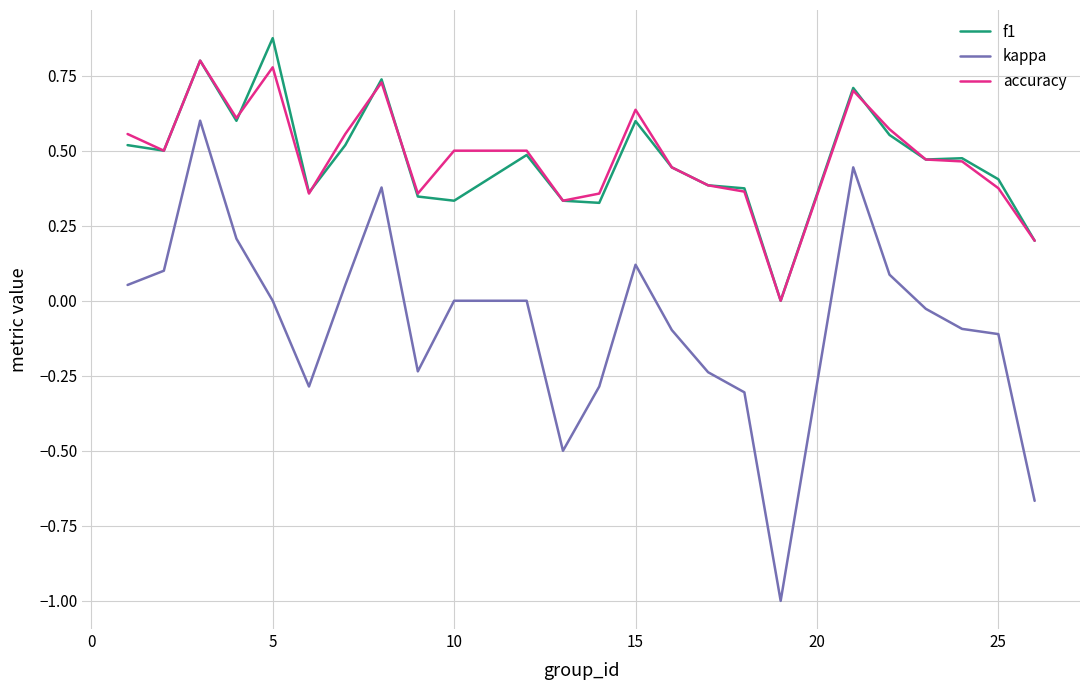

How many series are shown in this chart?

3